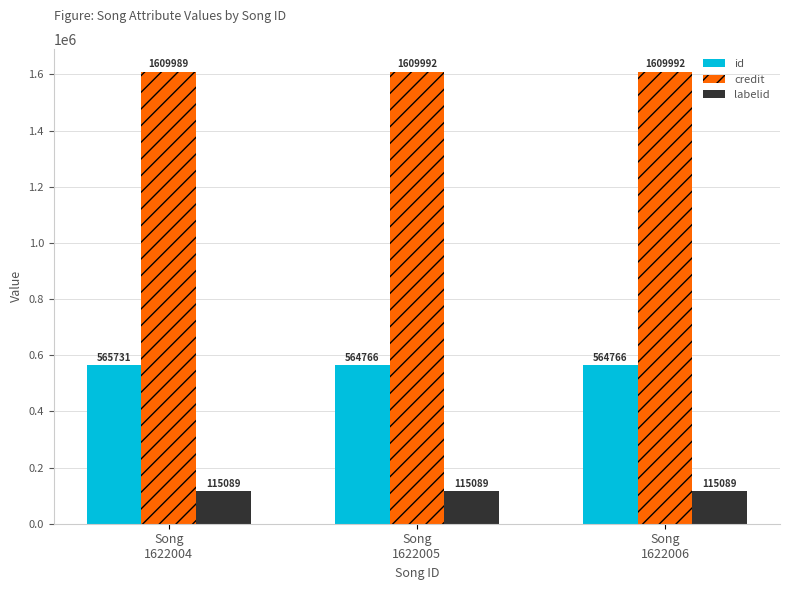

Count the id values in the range 564766 to 565731.

3